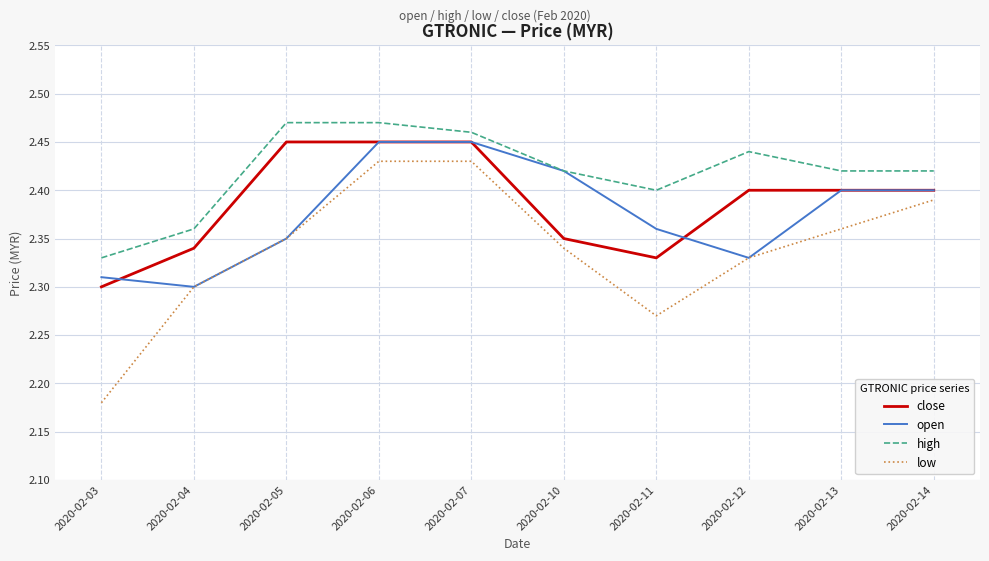

Which series has the largest range (max minus min)?

low